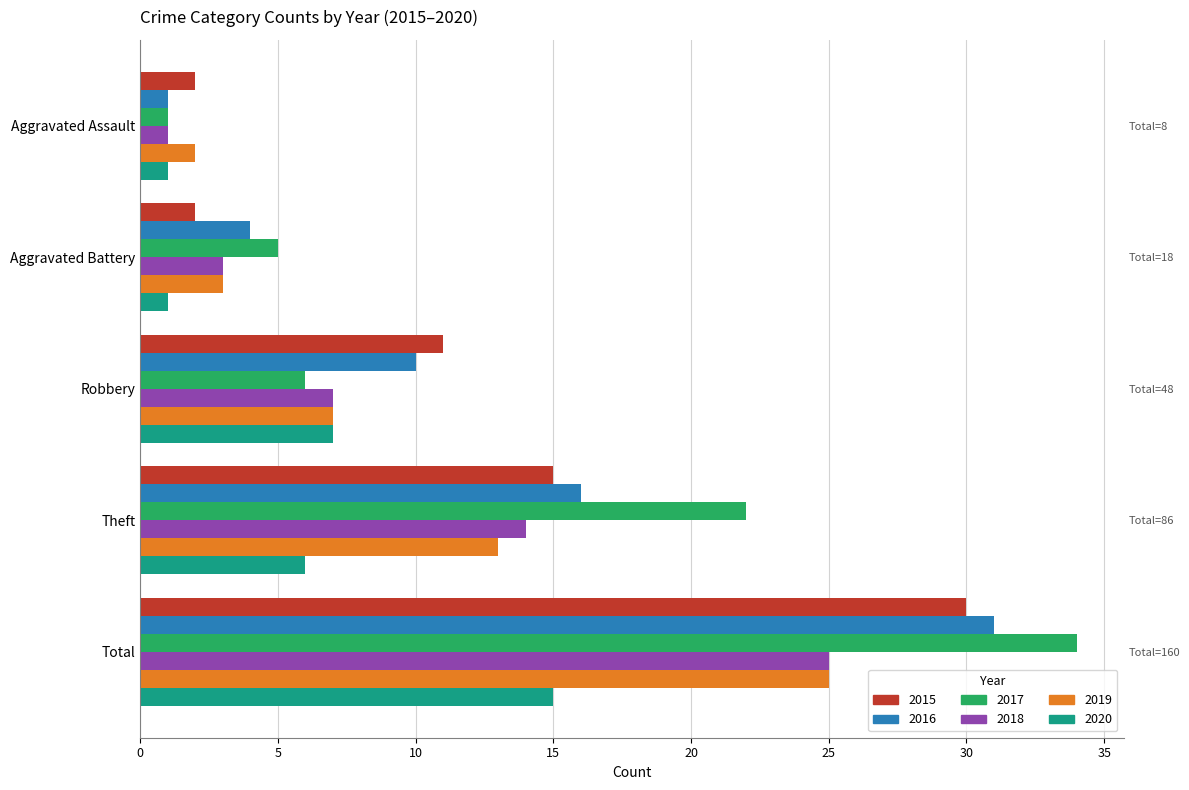

How many groups of bars are there?

5